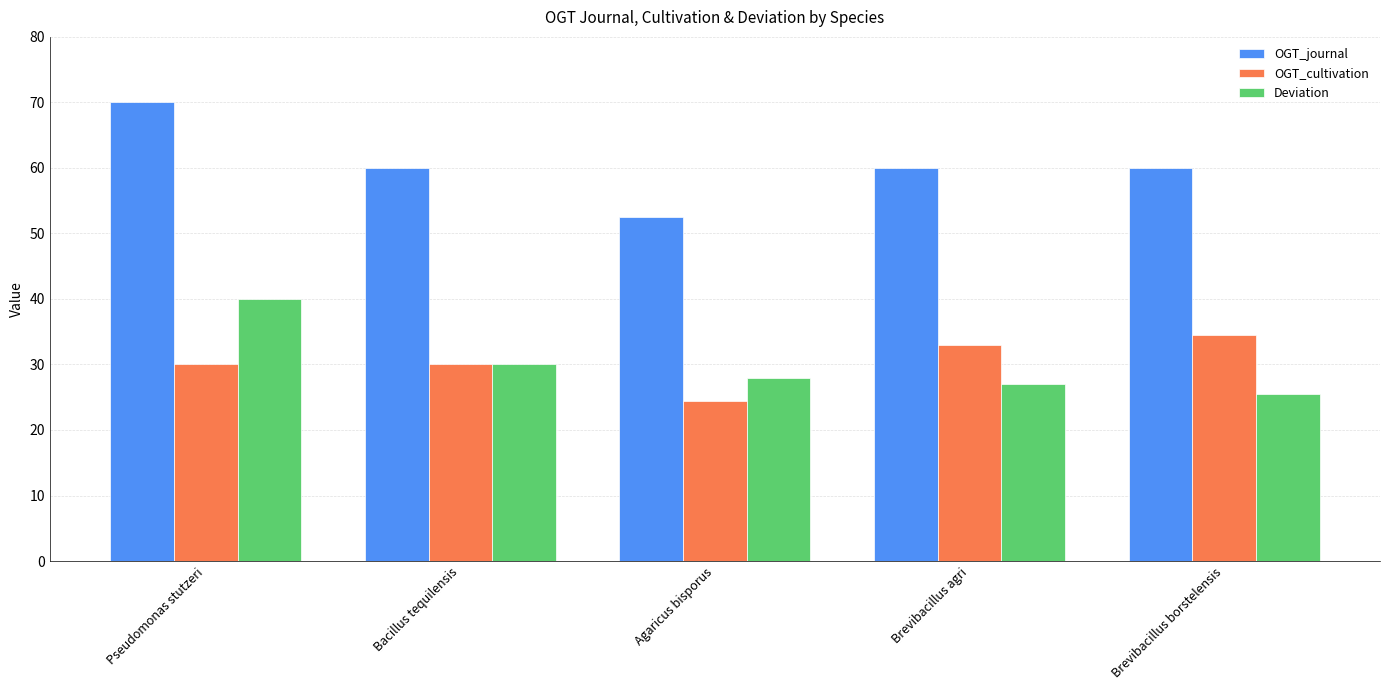

At which label does OGT_cultivation reach its minimum?

Agaricus bisporus